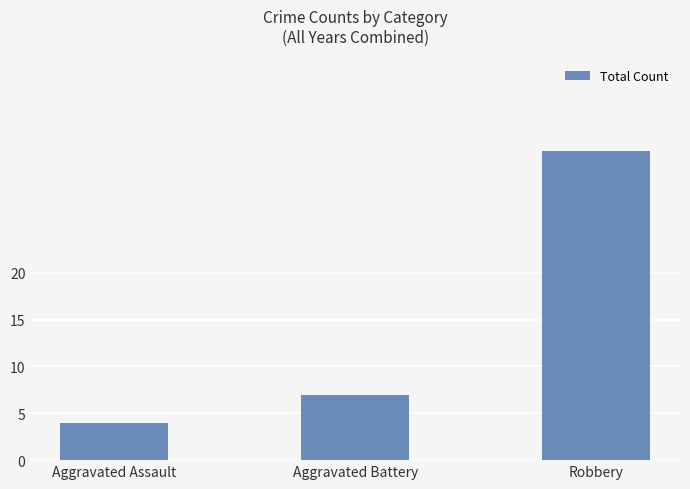

What is the average value?

15